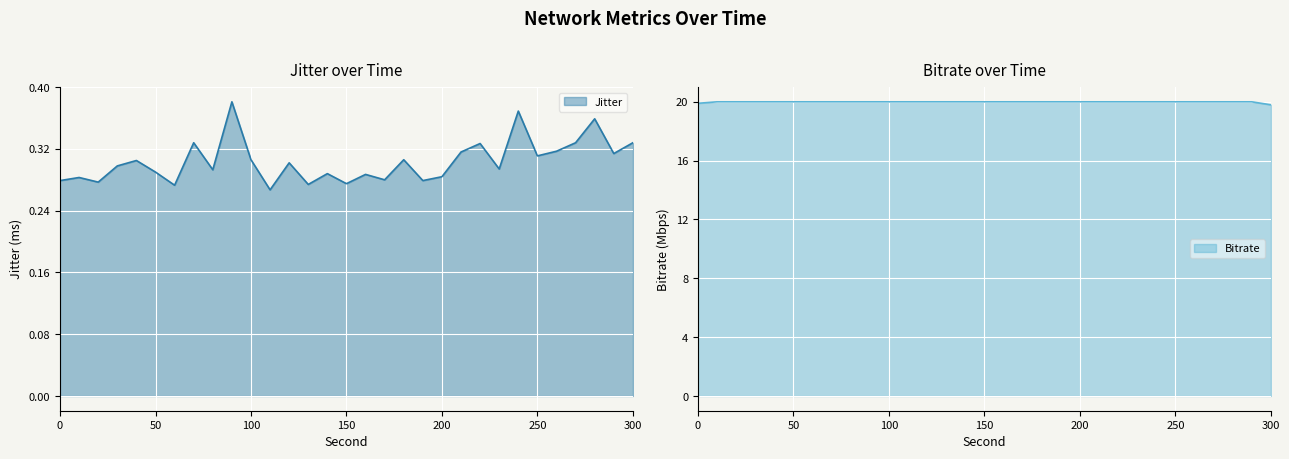

True or false: Bitrate has a value of 8.3 at 90.0.

False